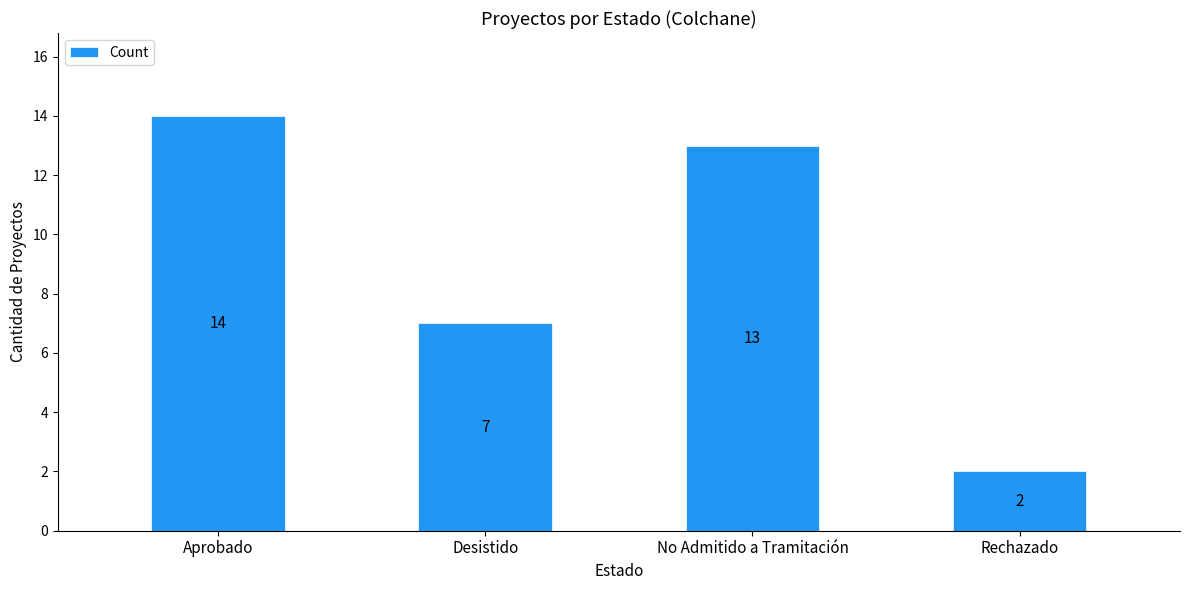

Which has a higher value, Rechazado or Aprobado?

Aprobado